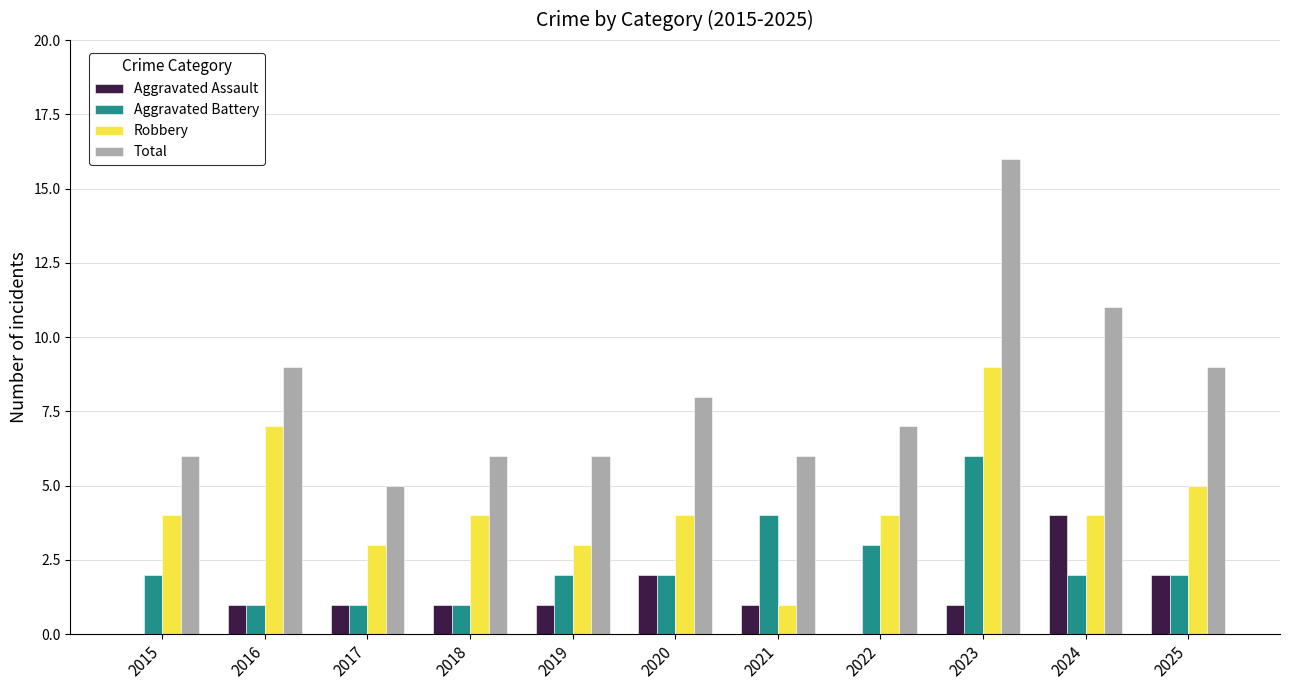

Which series has the largest total across all categories?

Total